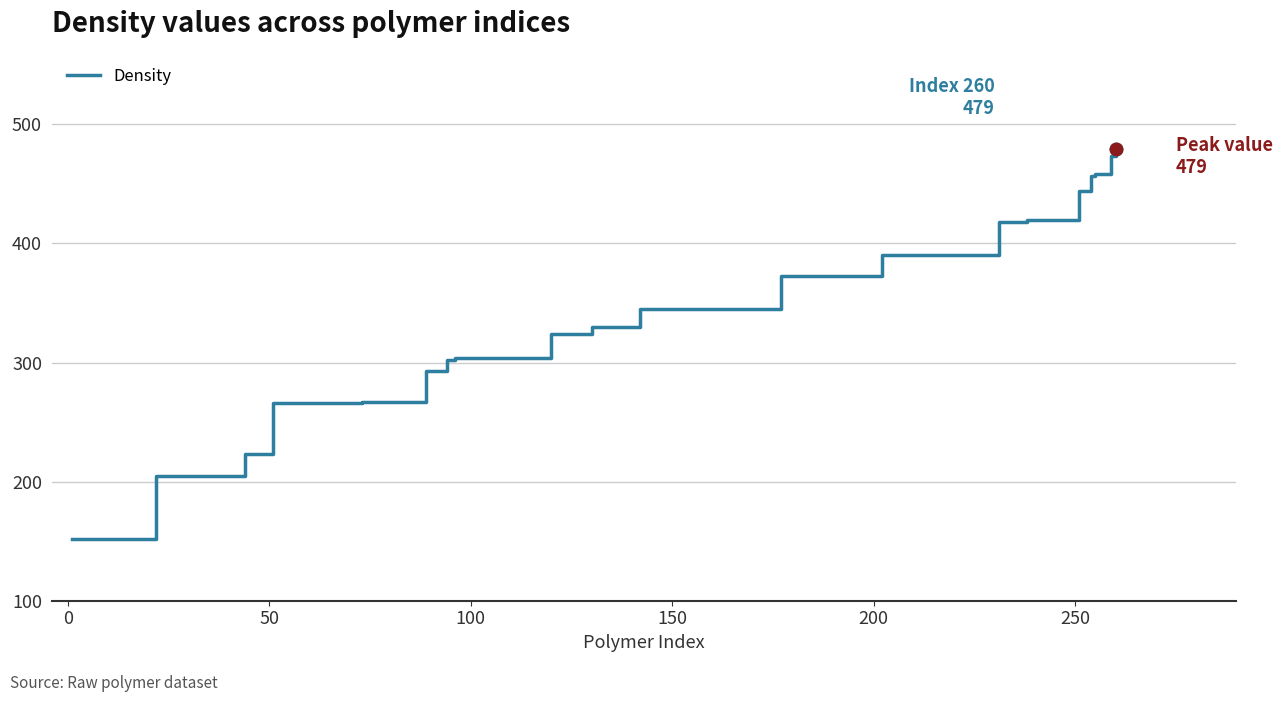

What is the difference between the maximum and minimum values?

327